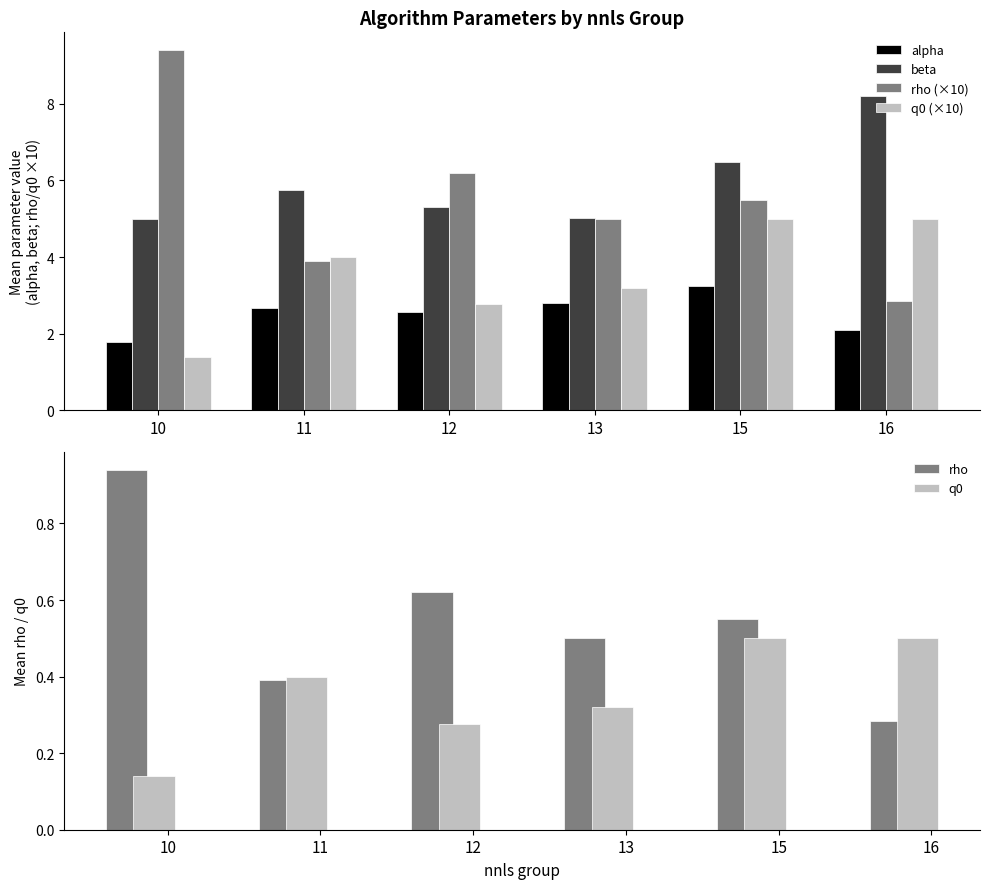

What is the value of the alpha bar at the 4th from the left?

2.8